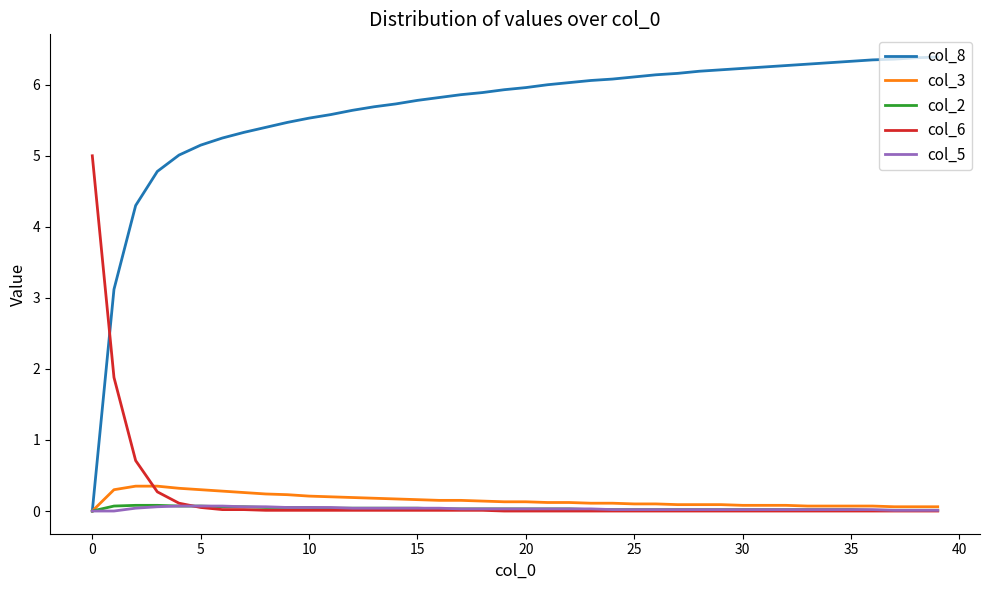

What are all the series names shown in the legend?

col_8, col_3, col_2, col_6, col_5